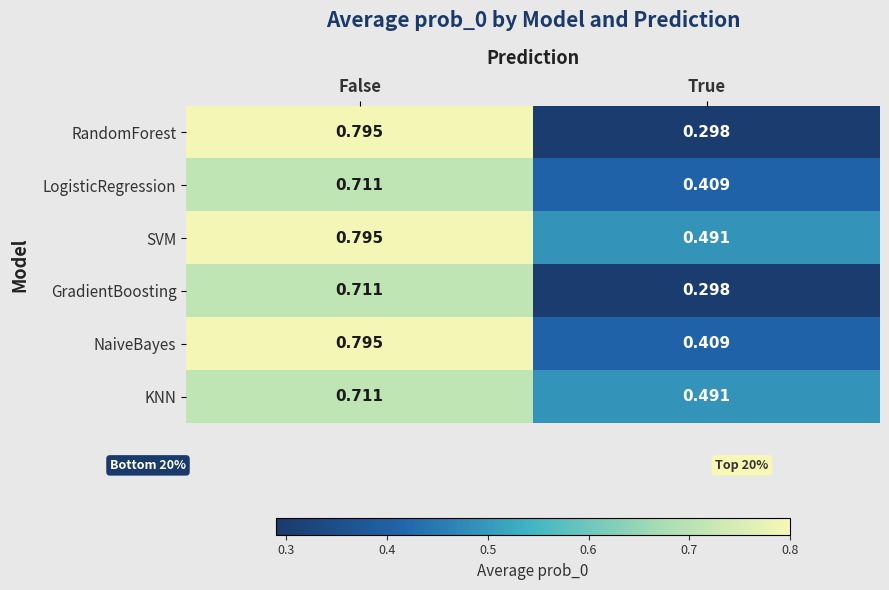

Where is KNN nearest to the value 0?

True